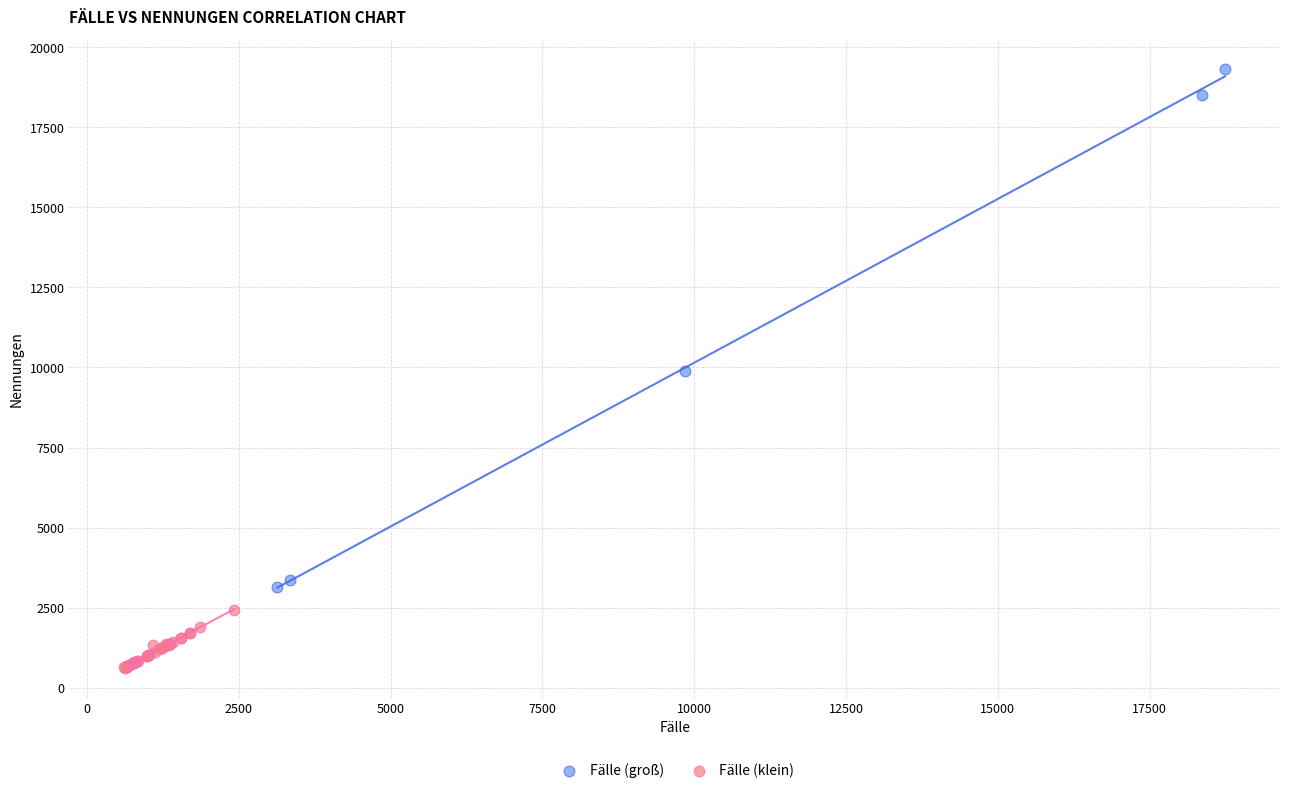

Which series has the widest spread of Y values?

Fälle (groß)